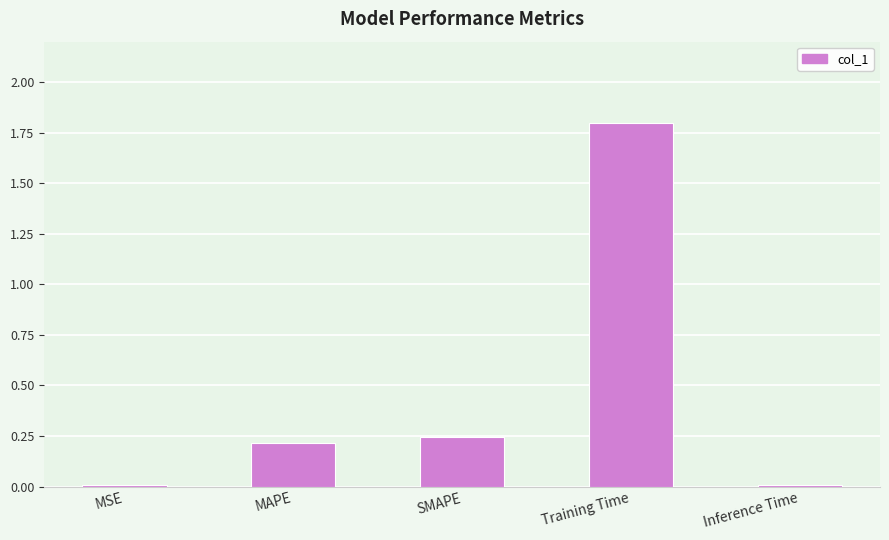

Which category has the highest value across all series?

Training Time